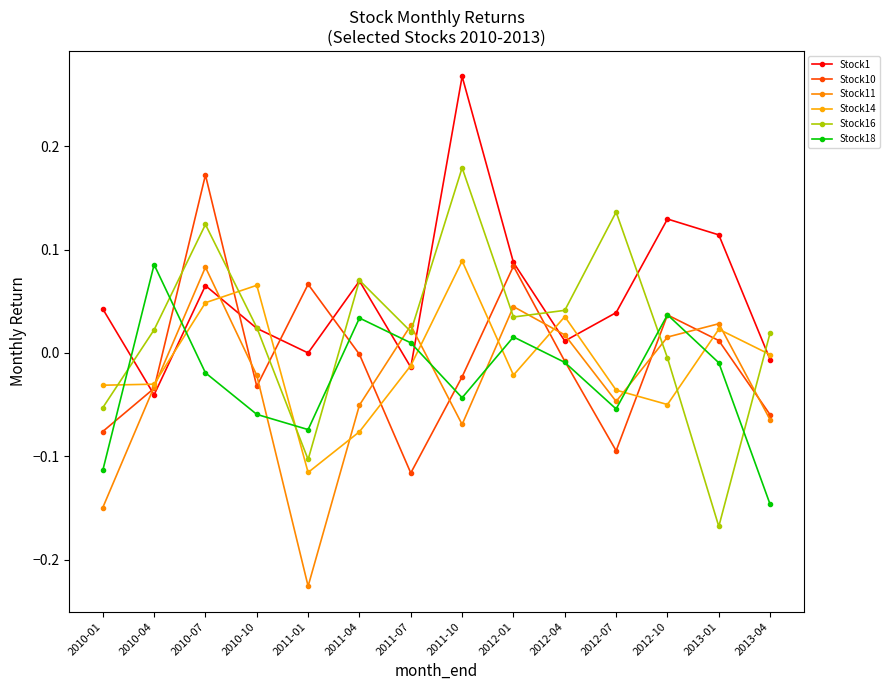

Which series has the widest spread of values?

Stock16